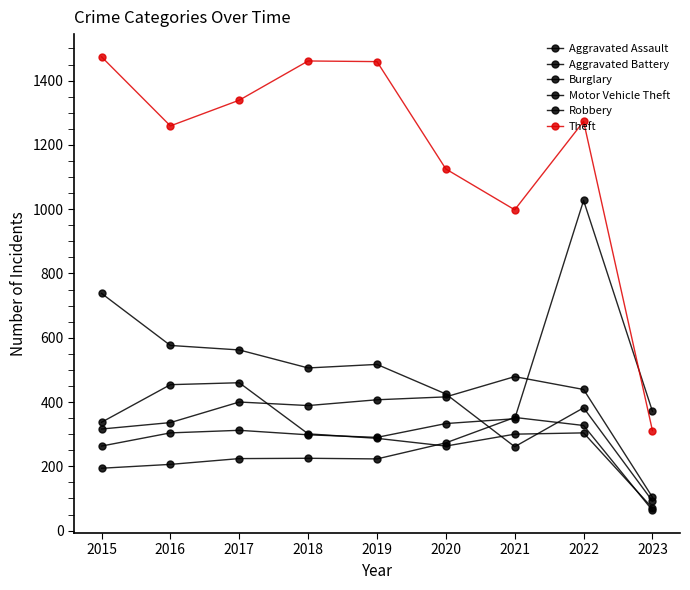

Rank the categories by Aggravated Battery value from lowest to highest.

2023, 2015, 2016, 2018, 2017, 2019, 2020, 2022, 2021